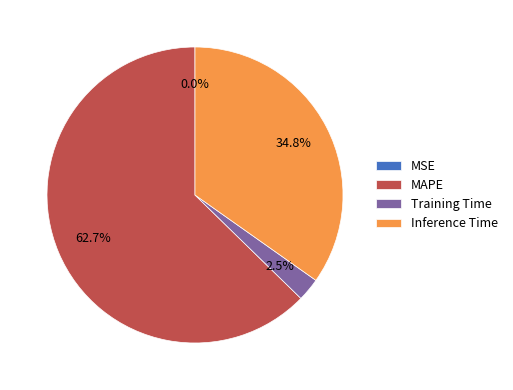

Which category has the biggest portion of the pie?

MAPE